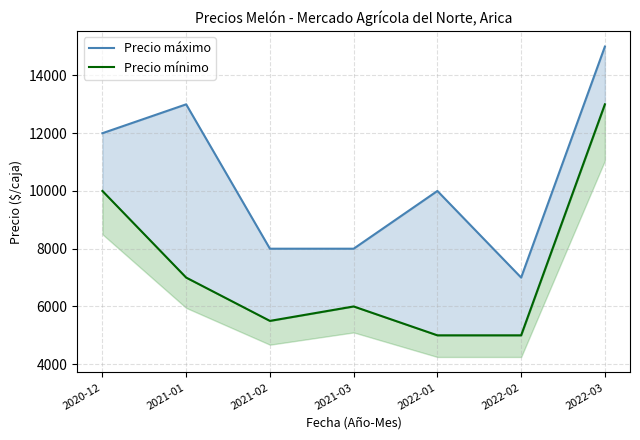

Which category has the highest value across all series?

2022-03